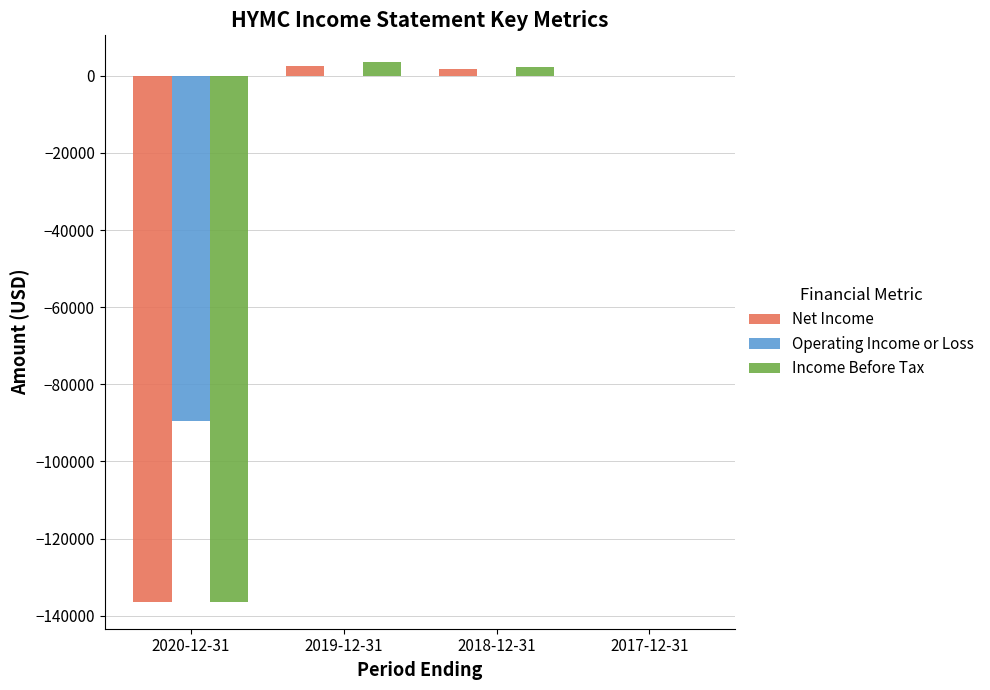

Reading left to right, what are all the values shown in this chart?

Net Income: 2020-12-31=-136400	2019-12-31=2600	2018-12-31=1700	2017-12-31=0
Operating Income or Loss: 2020-12-31=-89400	2019-12-31=0	2018-12-31=0	2017-12-31=0
Income Before Tax: 2020-12-31=-136400	2019-12-31=3500	2018-12-31=2200	2017-12-31=0